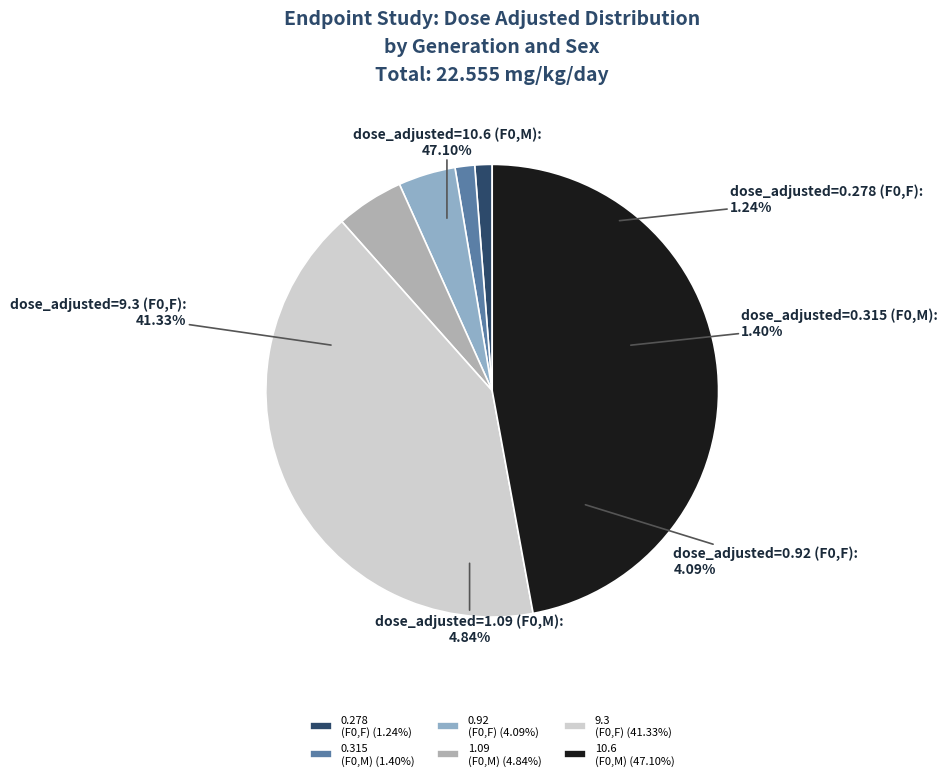

Do dose_adjusted=1.09 (F0,M) and dose_adjusted=9.3 (F0,F) together represent more than half of the pie?

No